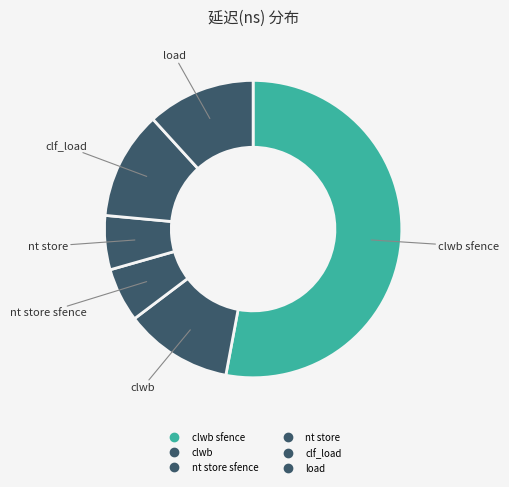

Count the number of slices in the pie.

6